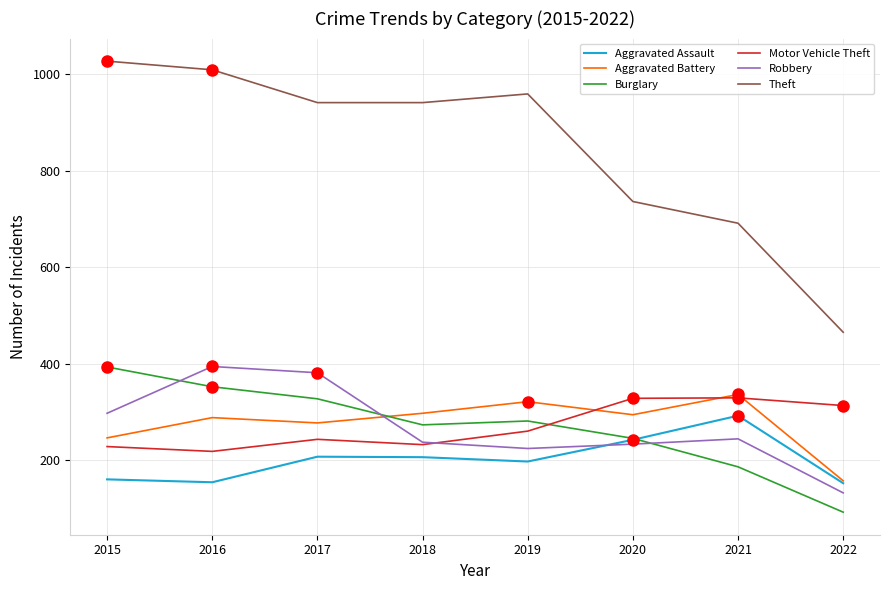

True or false: Theft and Burglary cross at least once.

False